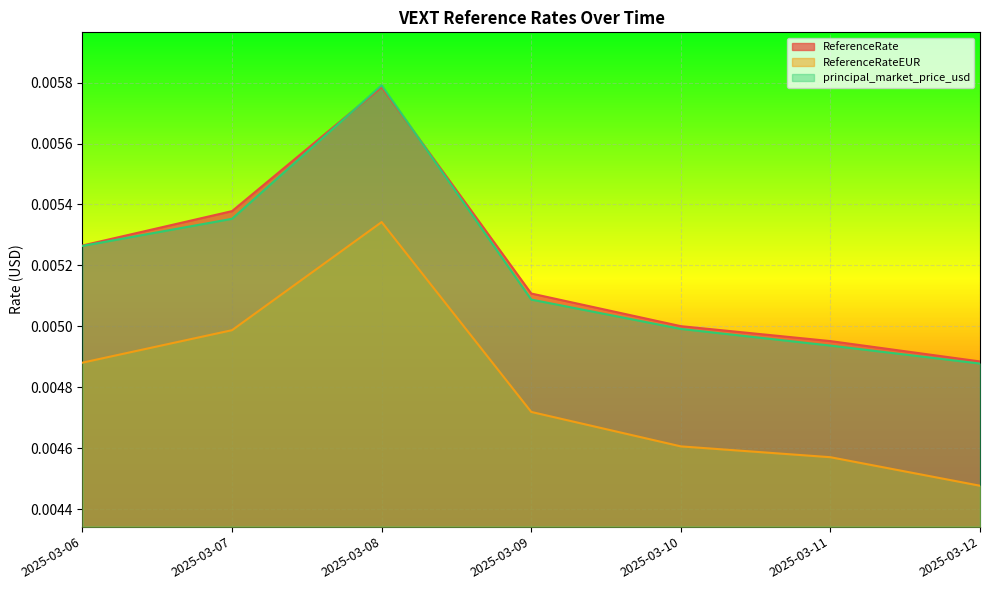

True or false: ReferenceRateEUR and ReferenceRate intersect in this chart.

False